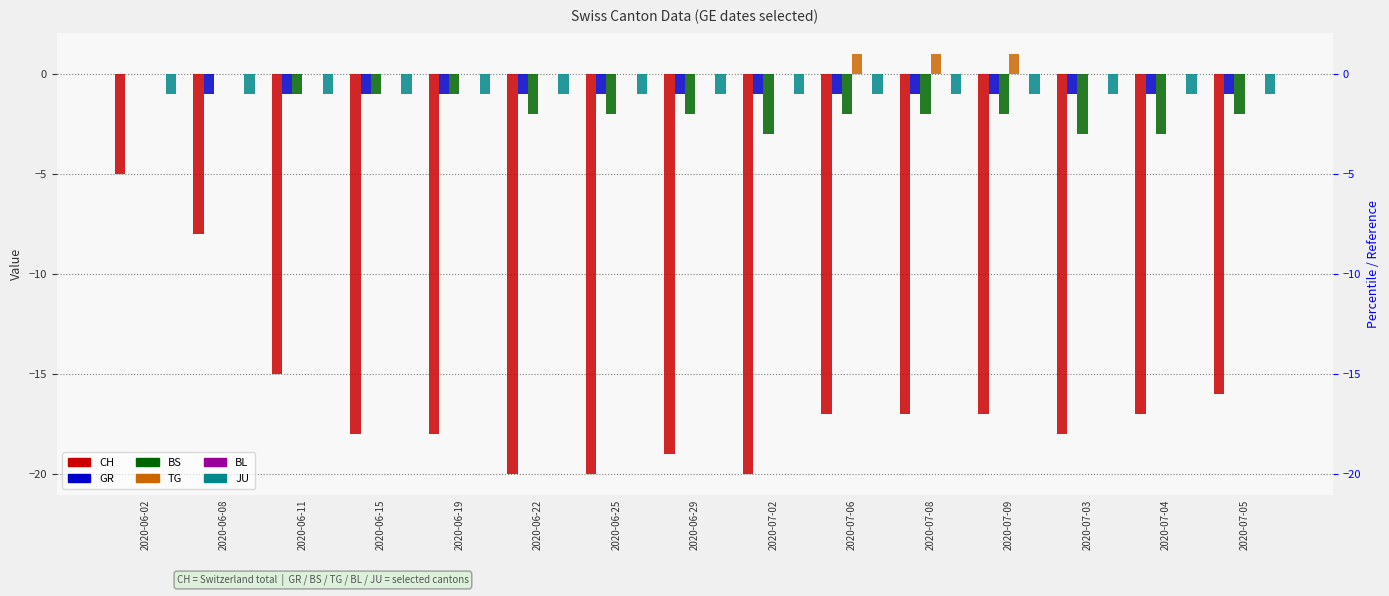

Is the value of BL at 2020-07-02 greater than the value of BS at 2020-07-08?

Yes